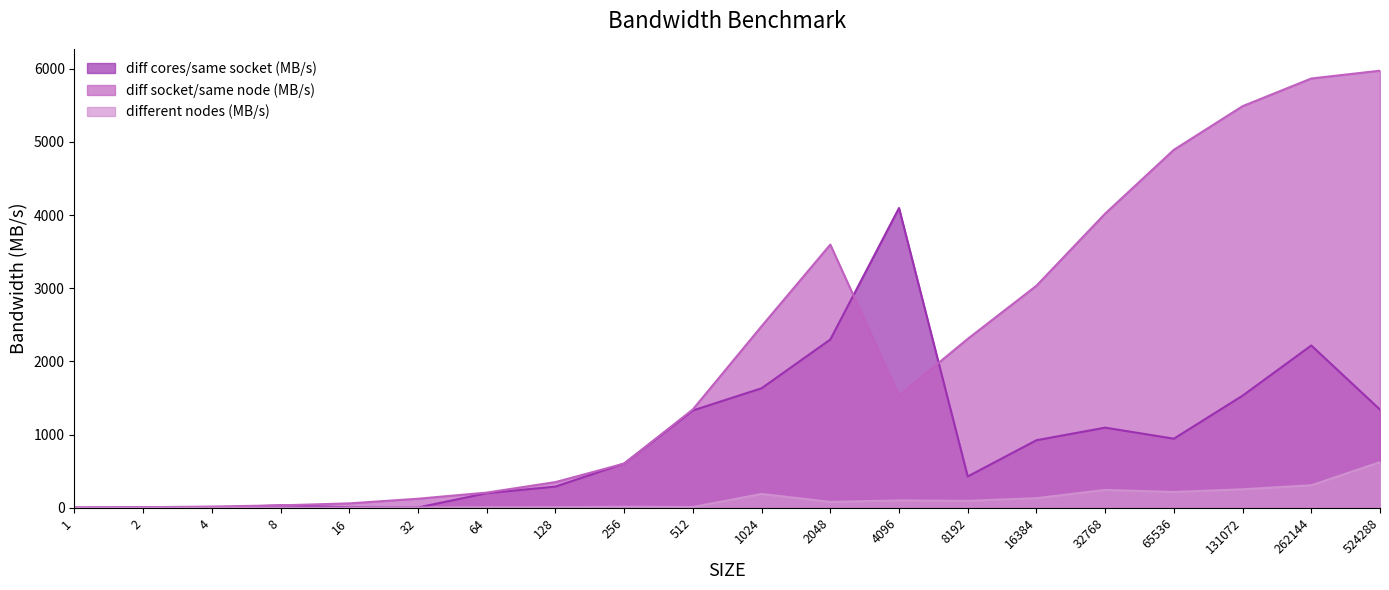

Rank the series by their average value, from highest to lowest.

diff socket/same node (MB/s), diff cores/same socket (MB/s), different nodes (MB/s)